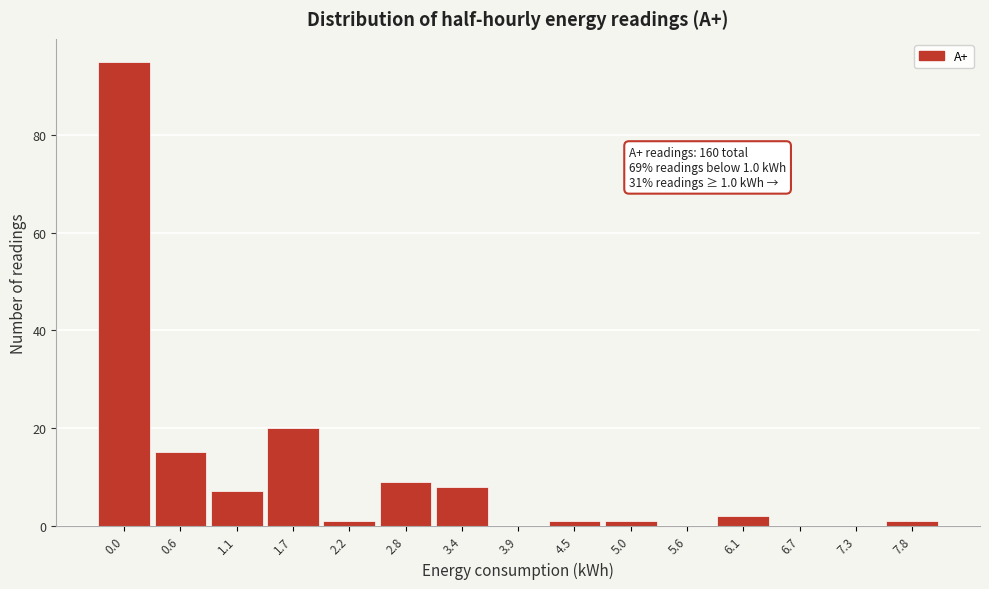

Reading right to left, transcribe all the data shown in this chart.

7.8=1	7.3=0	6.7=0	6.1=2	5.6=0	5.0=1	4.5=1	3.9=0	3.4=8	2.8=9	2.2=1	1.7=20	1.1=7	0.6=15	0.0=95